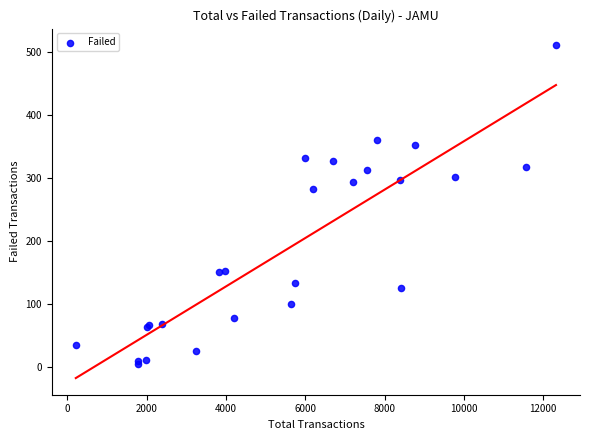

What Y value in the scatter plot is closest to 257?

282